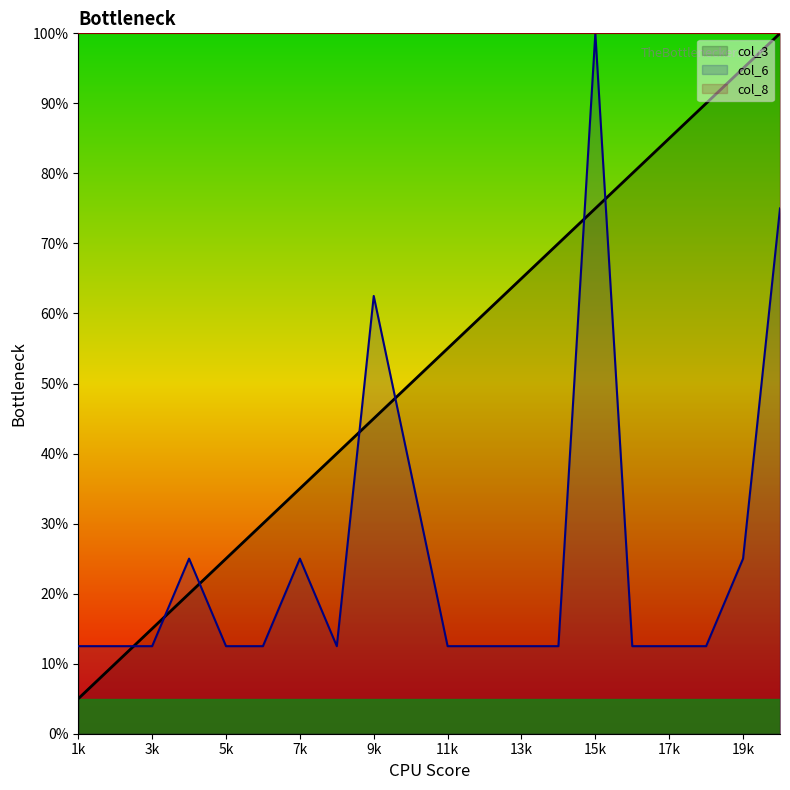

What is the difference between the highest and lowest values at 3k?

87.5